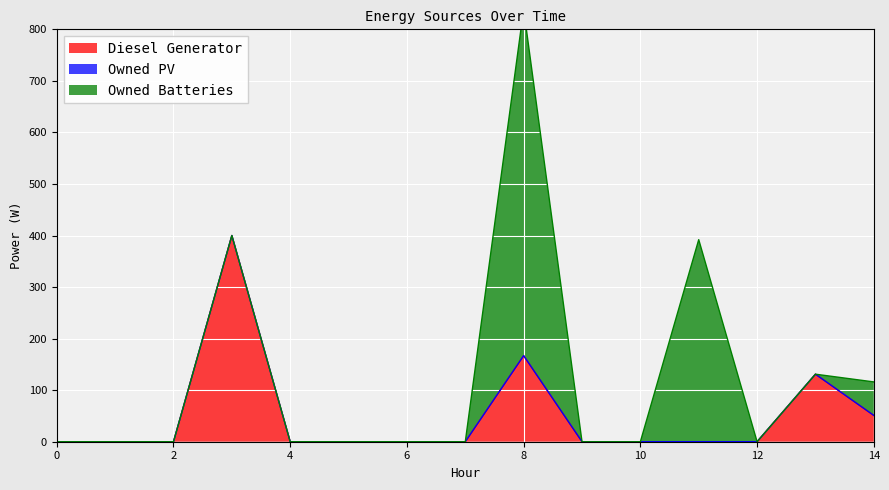

At how many categories does at least one series exceed 303?

3